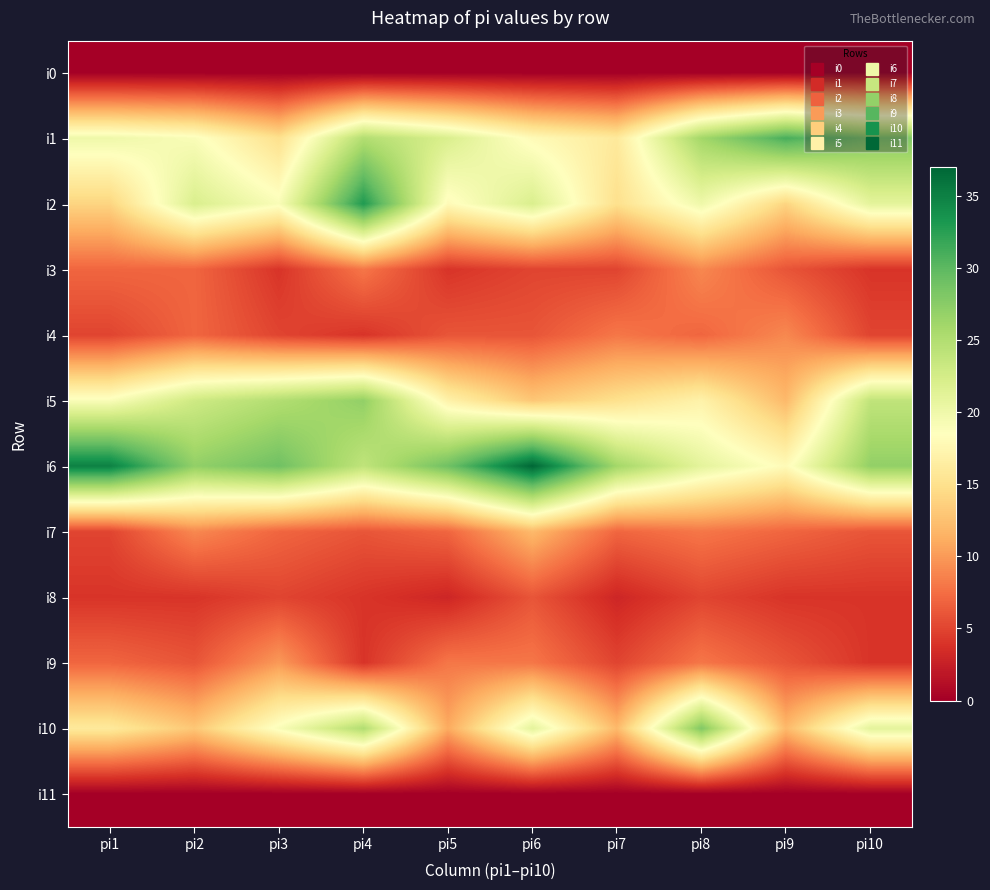

Reading left to right, transcribe all the data shown in this chart.

i0: pi1=0	pi2=0	pi3=0	pi4=0	pi5=0	pi6=0	pi7=0	pi8=0	pi9=0	pi10=0
i1: pi1=20	pi2=19	pi3=15	pi4=25	pi5=22	pi6=18	pi7=16	pi8=26	pi9=31	pi10=28
i2: pi1=14	pi2=22	pi3=19	pi4=33	pi5=18	pi6=22	pi7=15	pi8=20	pi9=14	pi10=21
i3: pi1=7	pi2=7	pi3=4	pi4=8	pi5=4	pi6=5	pi7=5	pi8=9	pi9=6	pi10=4
i4: pi1=5	pi2=7	pi3=5	pi4=4	pi5=6	pi6=6	pi7=8	pi8=7	pi9=9	pi10=5
i5: pi1=19	pi2=23	pi3=25	pi4=27	pi5=17	pi6=13	pi7=15	pi8=17	pi9=12	pi10=24
i6: pi1=35	pi2=27	pi3=29	pi4=24	pi5=29	pi6=37	pi7=26	pi8=21	pi9=18	pi10=27
i7: pi1=5	pi2=9	pi3=7	pi4=6	pi5=7	pi6=12	pi7=7	pi8=8	pi9=7	pi10=6
i8: pi1=4	pi2=4	pi3=5	pi4=4	pi5=3	pi6=6	pi7=3	pi8=5	pi9=4	pi10=4
i9: pi1=7	pi2=6	pi3=10	pi4=4	pi5=8	pi6=8	pi7=5	pi8=8	pi9=6	pi10=4
i10: pi1=16	pi2=13	pi3=19	pi4=25	pi5=11	pi6=21	pi7=12	pi8=28	pi9=12	pi10=21
i11: pi1=0	pi2=0	pi3=0	pi4=0	pi5=0	pi6=0	pi7=0	pi8=0	pi9=0	pi10=0